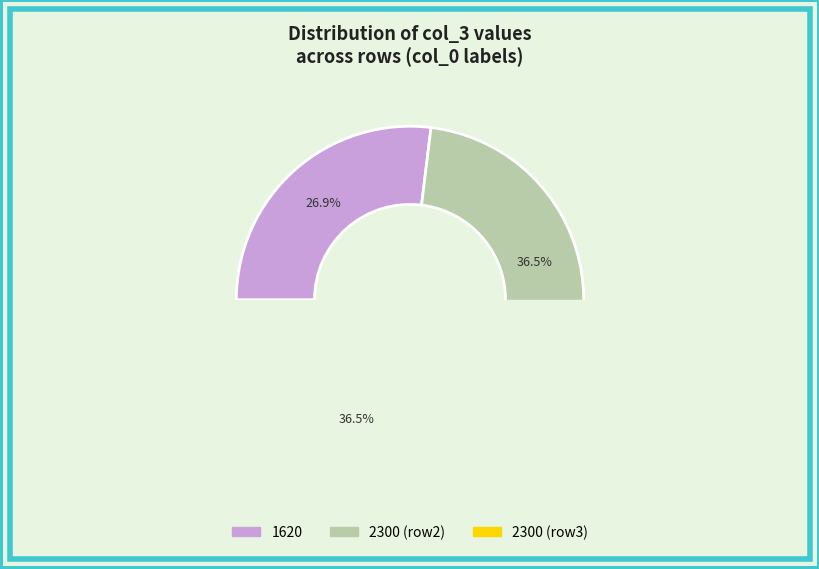

Is it true that 2300 is 37% of the pie?

True